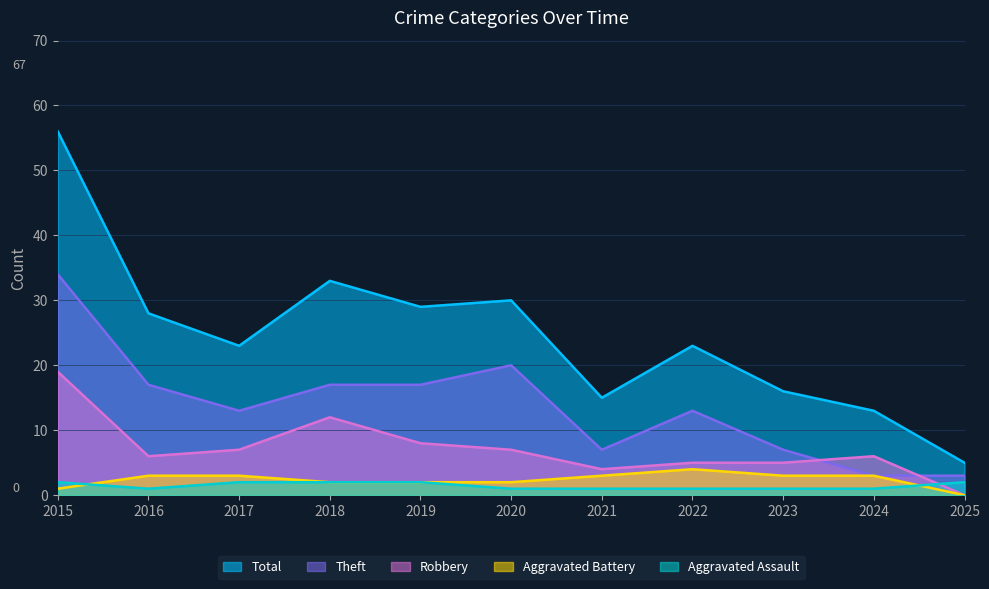

True or false: Aggravated Battery and Theft cross at least once.

False